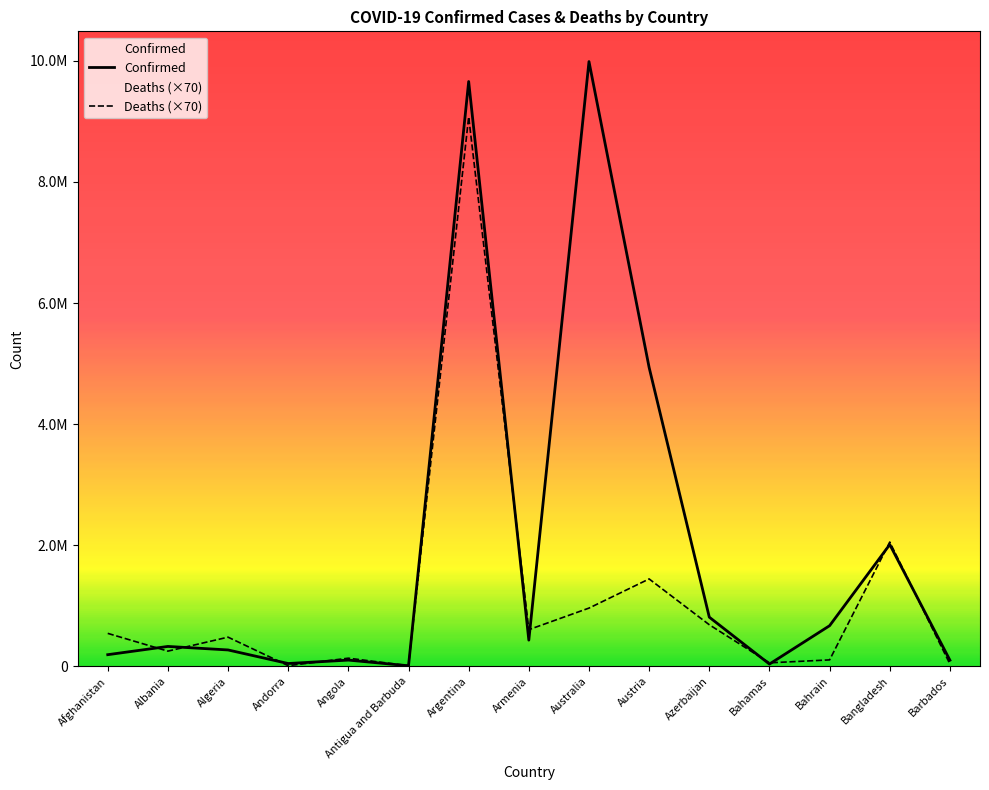

Is it true that Deaths equals 13954757 at Argentina?

False